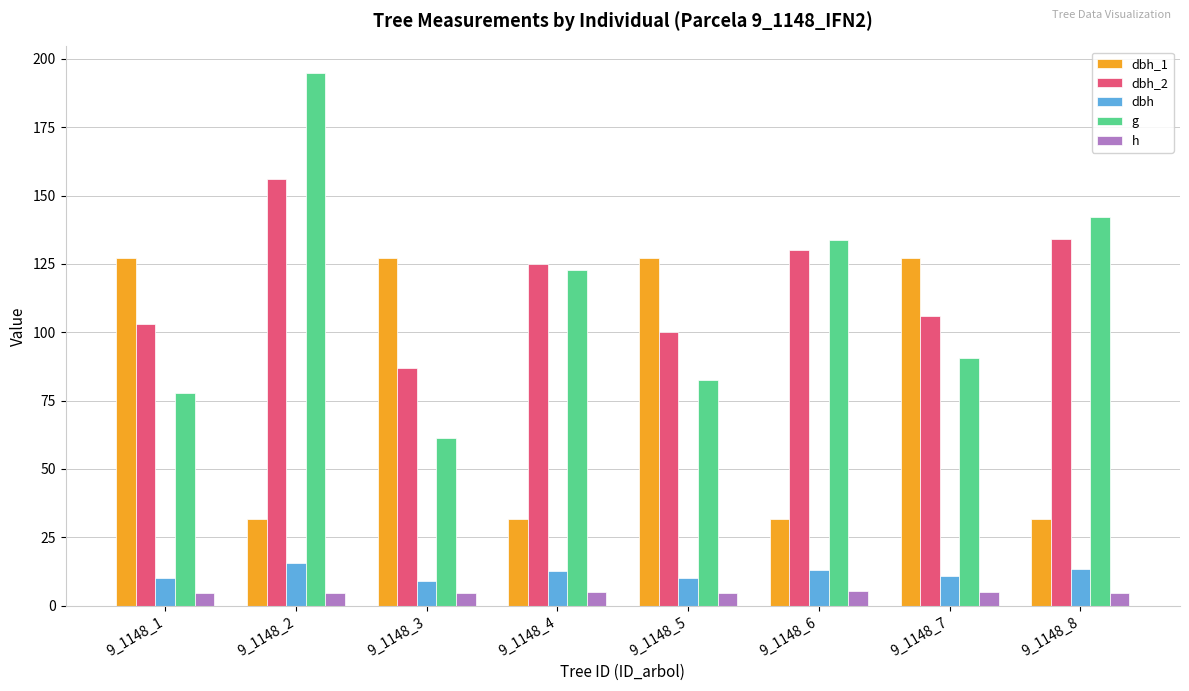

True or false: g has a value of 133.8 at 9_1148_6.

True